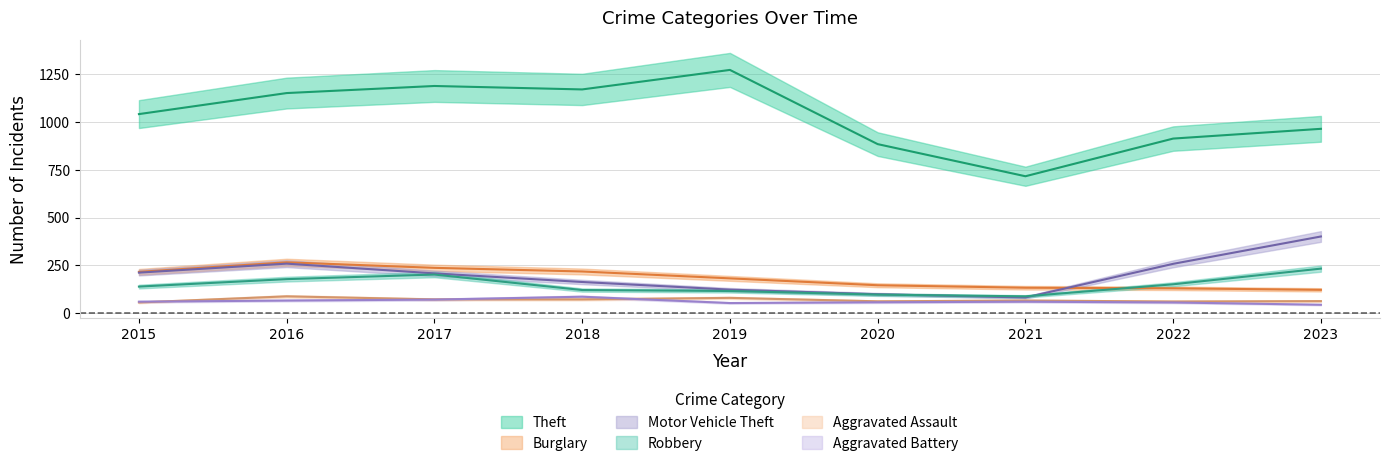

At which category does the chart reach its peak across all series?

2019